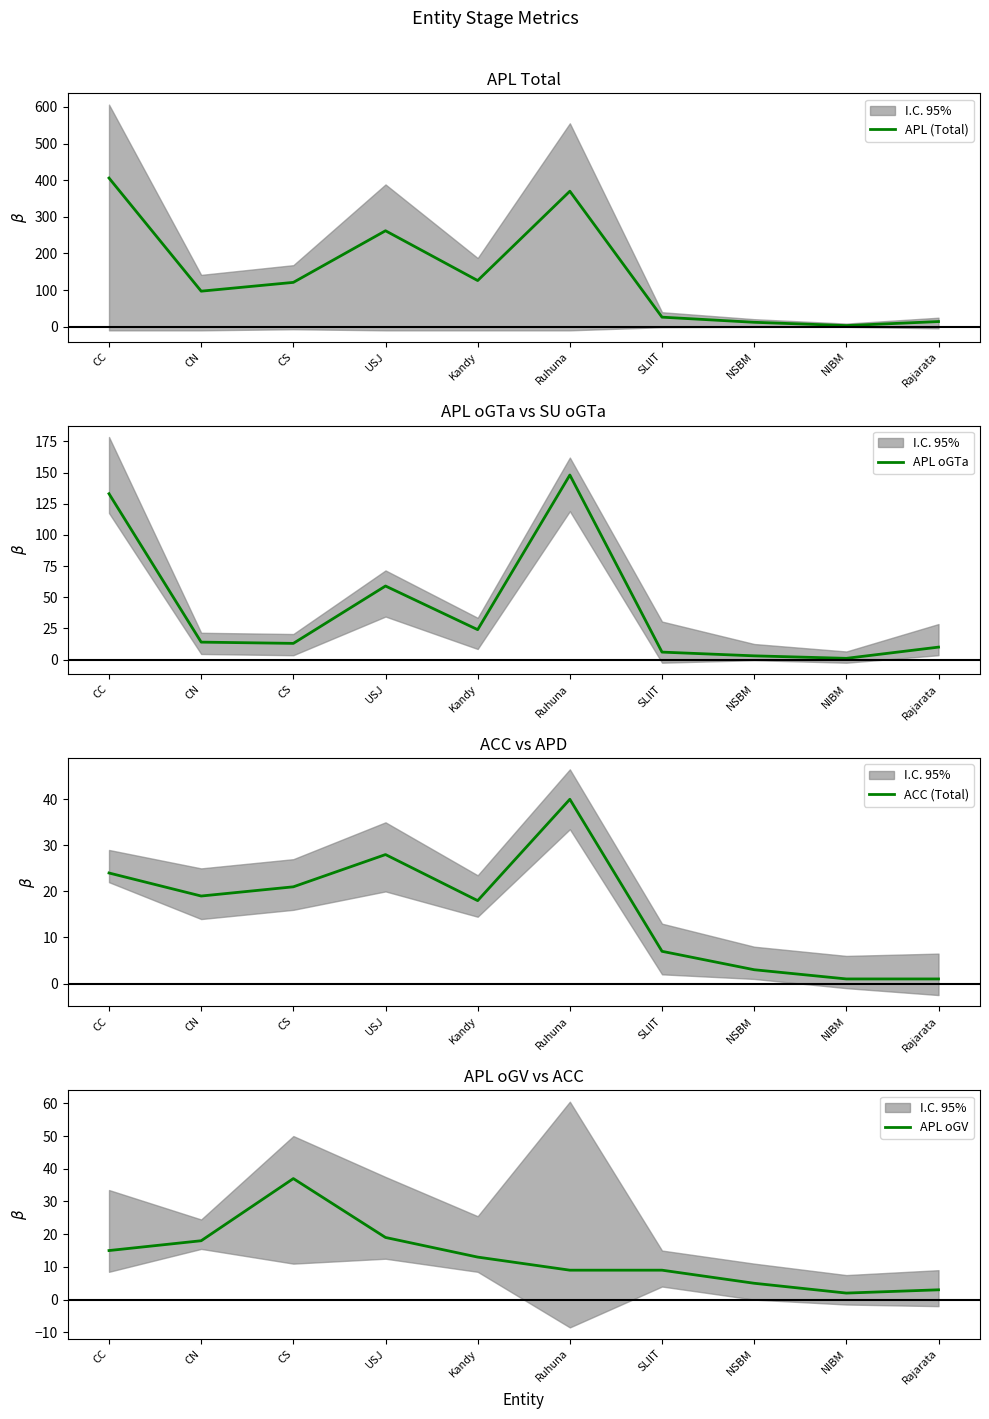

Where does the APL oGV series first go above 13?

CC